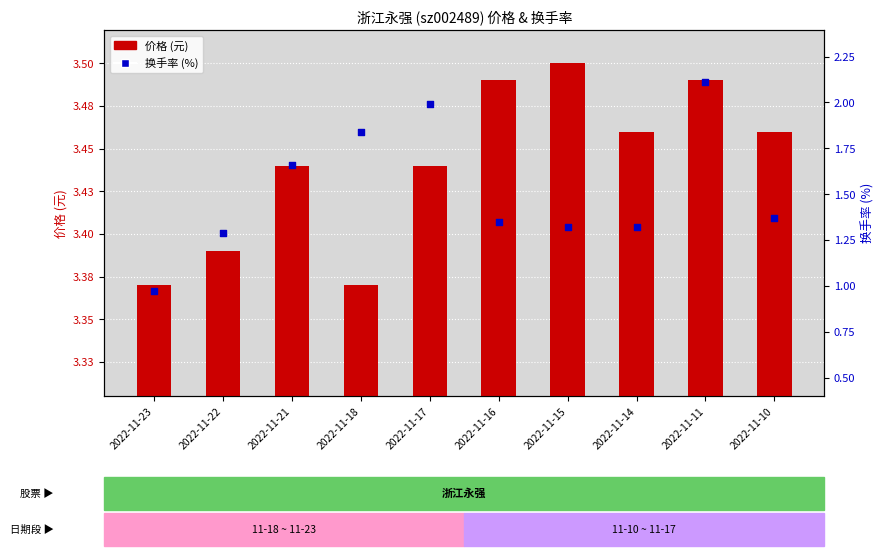

Which series reaches the maximum Y coordinate?

价格 (元)